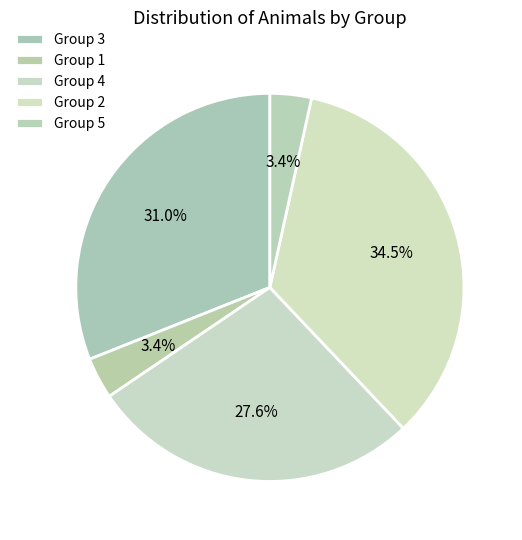

How many segments does this pie chart have?

5